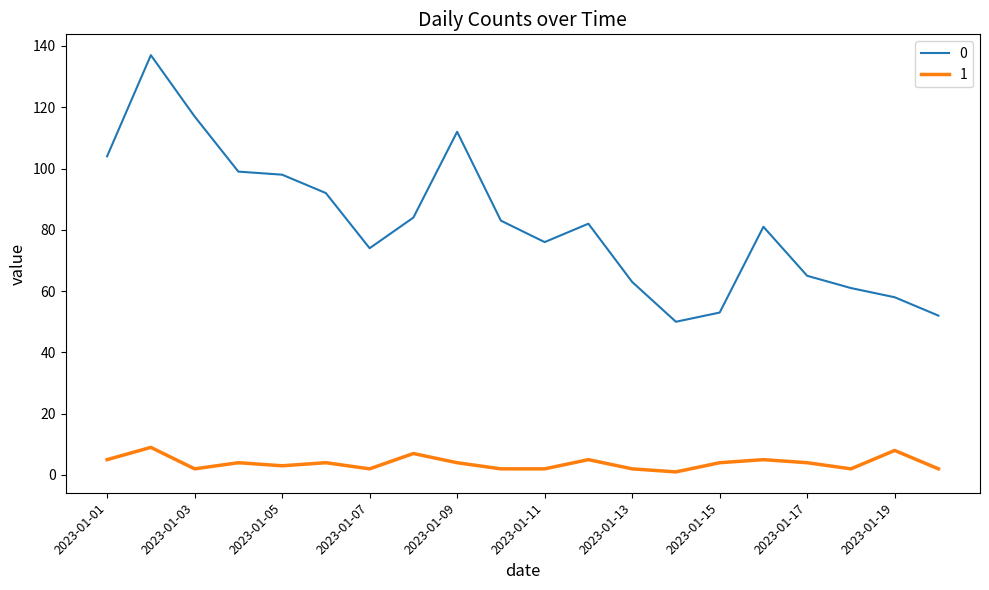

Reading left to right, transcribe all the data shown in this chart.

0: 104	137	117	99	98	92	74	84	112	83	76	82	63	50	53	81	65	61	58	52
1: 5	9	2	4	3	4	2	7	4	2	2	5	2	1	4	5	4	2	8	2